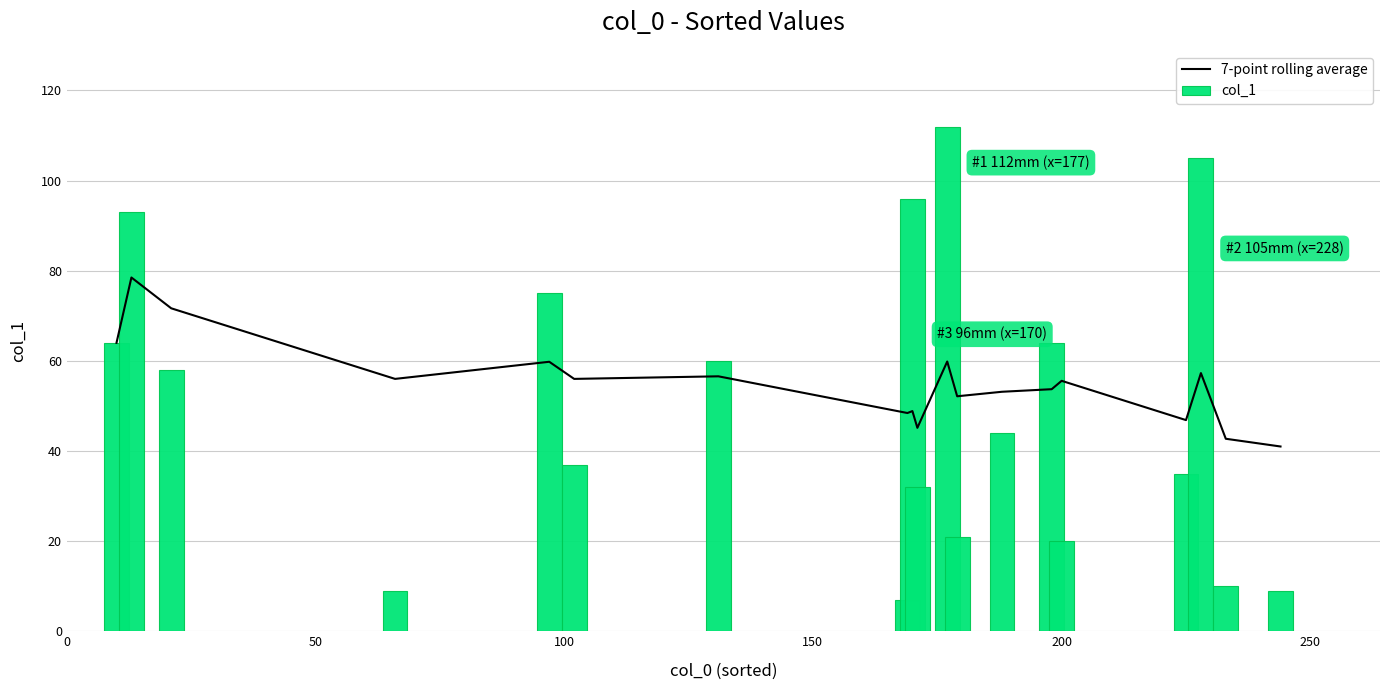

Reading right to left, extract all data points from this chart.

7-point rolling average: 41.0	42.7	57.3	46.9	55.6	53.7	53.1	52.1	59.9	45.1	48.9	48.4	56.6	56.0	59.8	56.0	71.7	78.5	64.0
col_1: 9.0	10.0	105.0	35.0	20.0	64.0	44.0	21.0	112.0	32.0	96.0	7.0	60.0	37.0	75.0	9.0	58.0	93.0	64.0